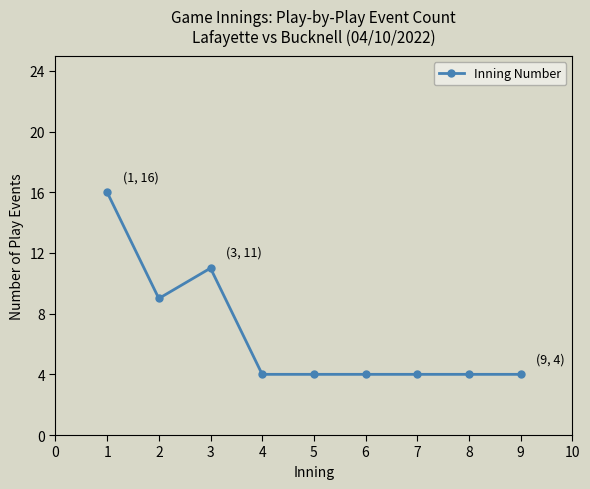

Is it true that the value at 6 is 6?

False